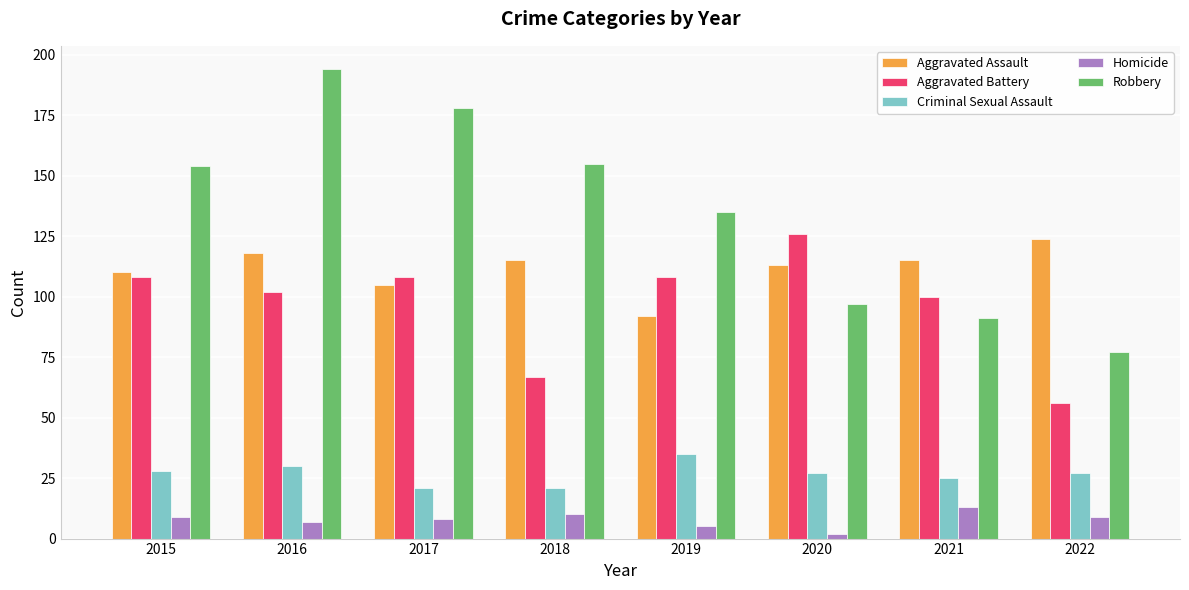

Rank the series at 2019 from highest to lowest value.

Robbery, Aggravated Battery, Aggravated Assault, Criminal Sexual Assault, Homicide